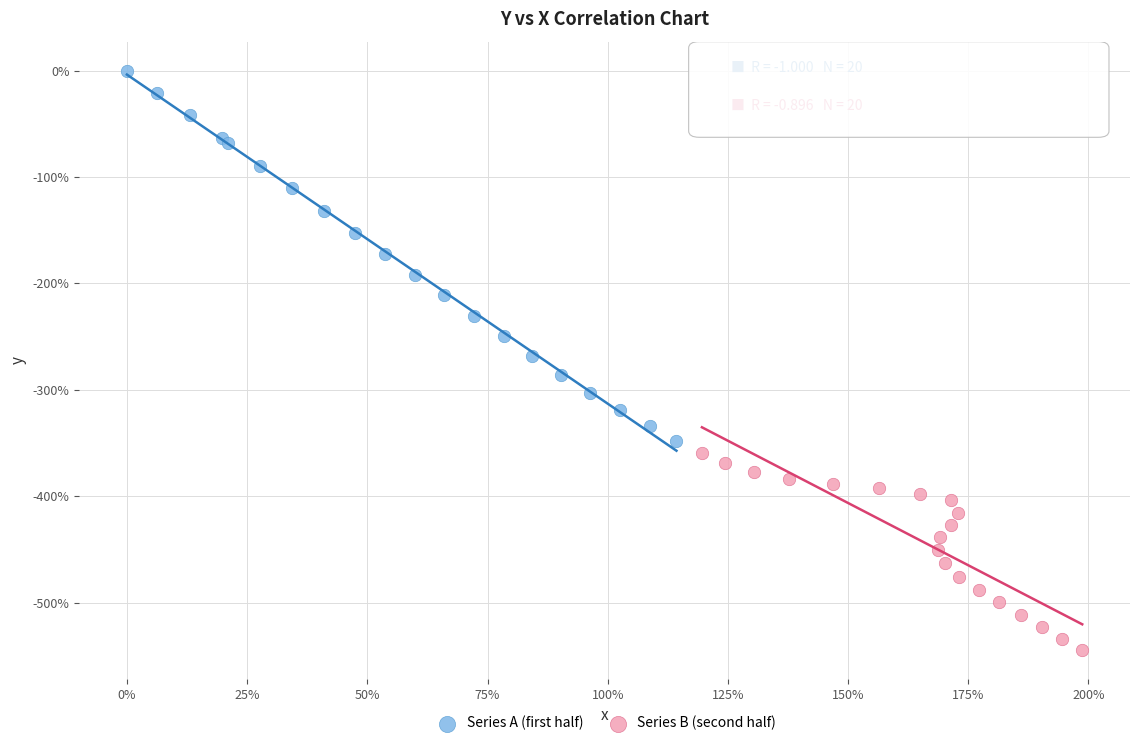

Which series contains the lowest Y value?

Series B (second half)